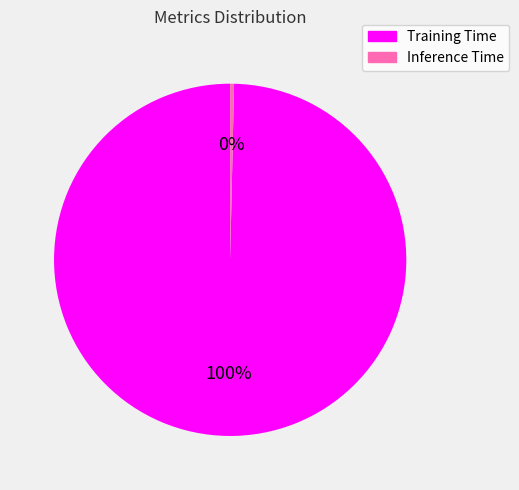

To the nearest percent, what portion does Training Time represent?

100%